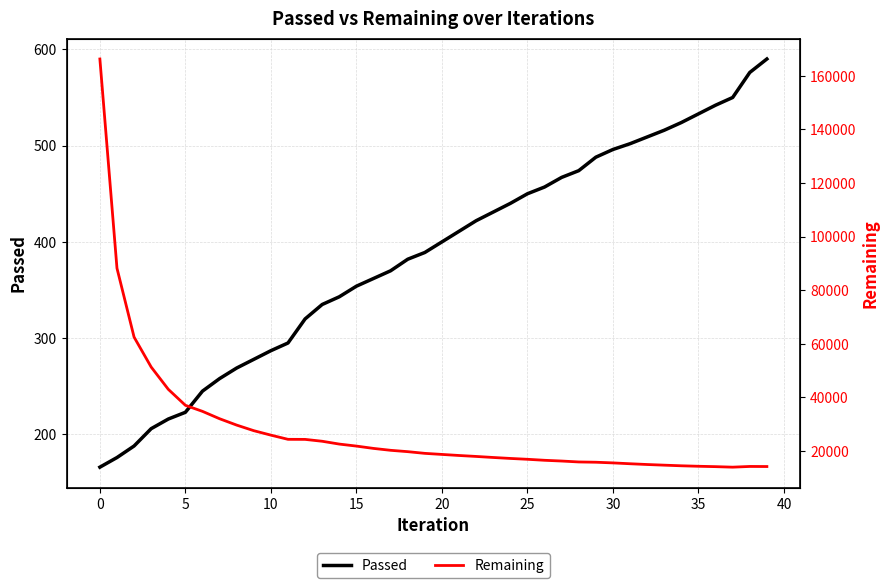

How many distinct data groups are displayed?

2